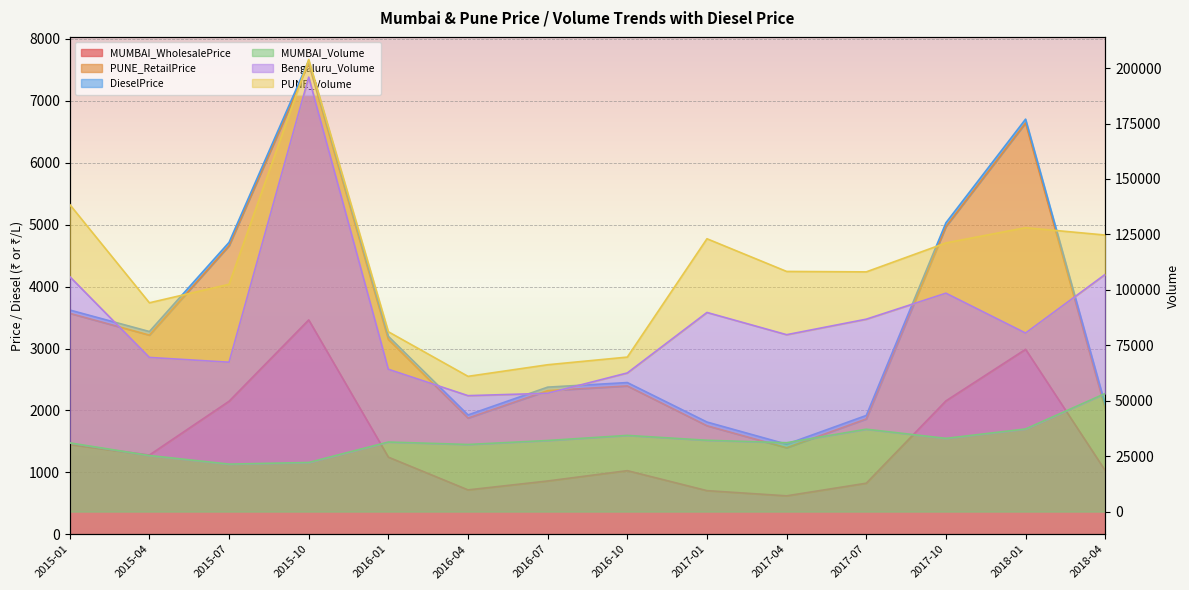

How many interior local valleys does the MUMBAI_Volume series have?

4